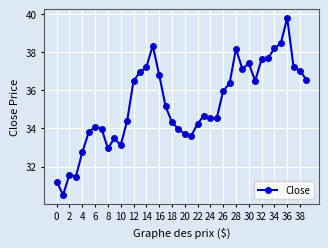

What is the average value?

35.3